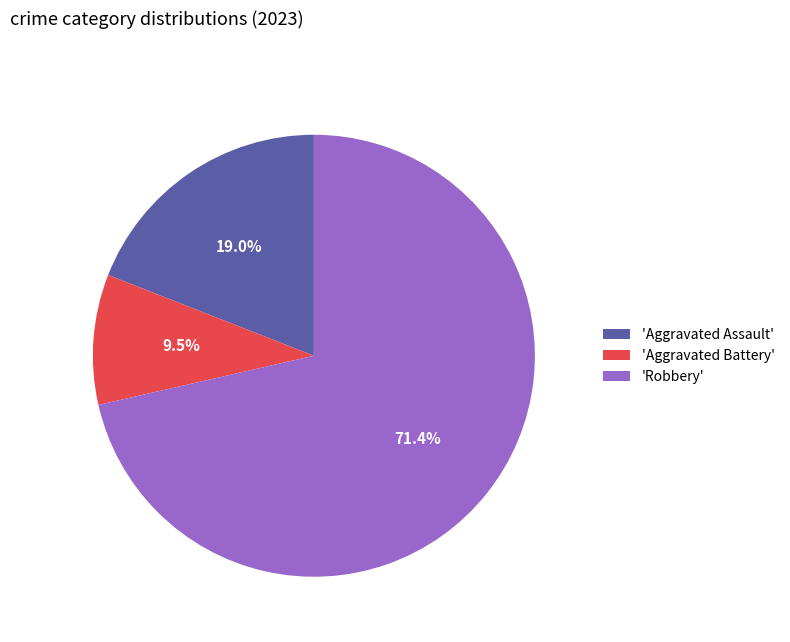

What is the ratio of the value at 'Robbery' to the value at 'Aggravated Assault'?

3.8